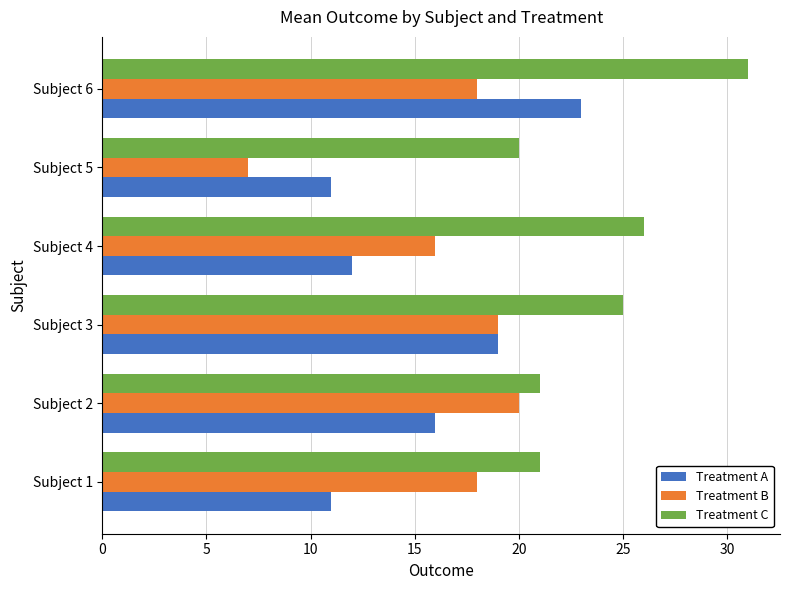

What is the spread (max minus min) of values at Subject 3?

6